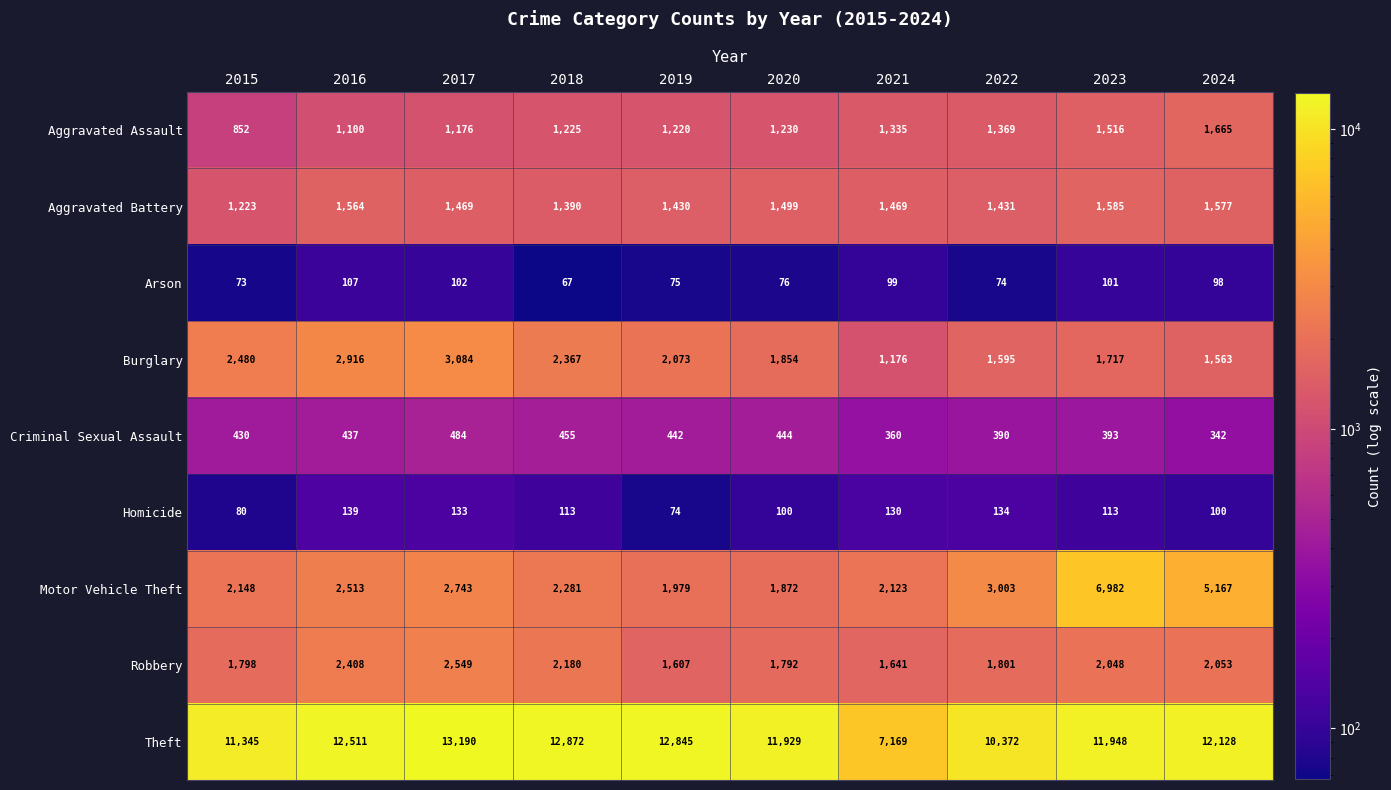

What is the average value of the Aggravated Assault series?

1269